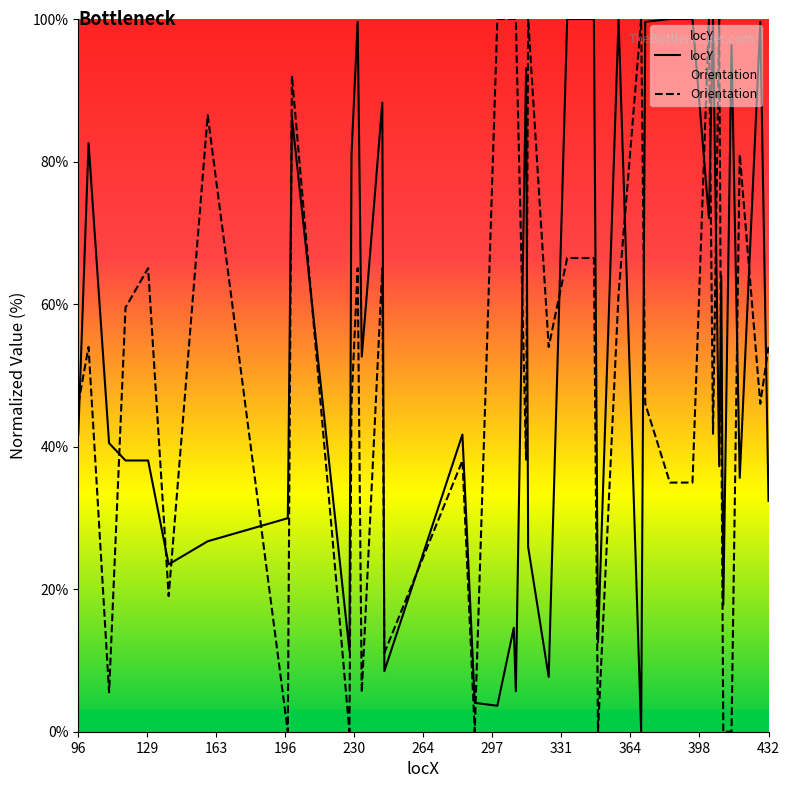

How many interior local peaks does the Orientation series have?

12